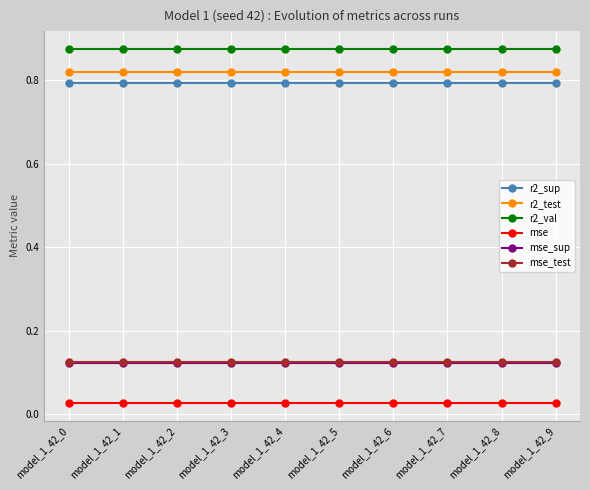

The value of r2_val at model_1_42_4 is 0.6. True or false?

False